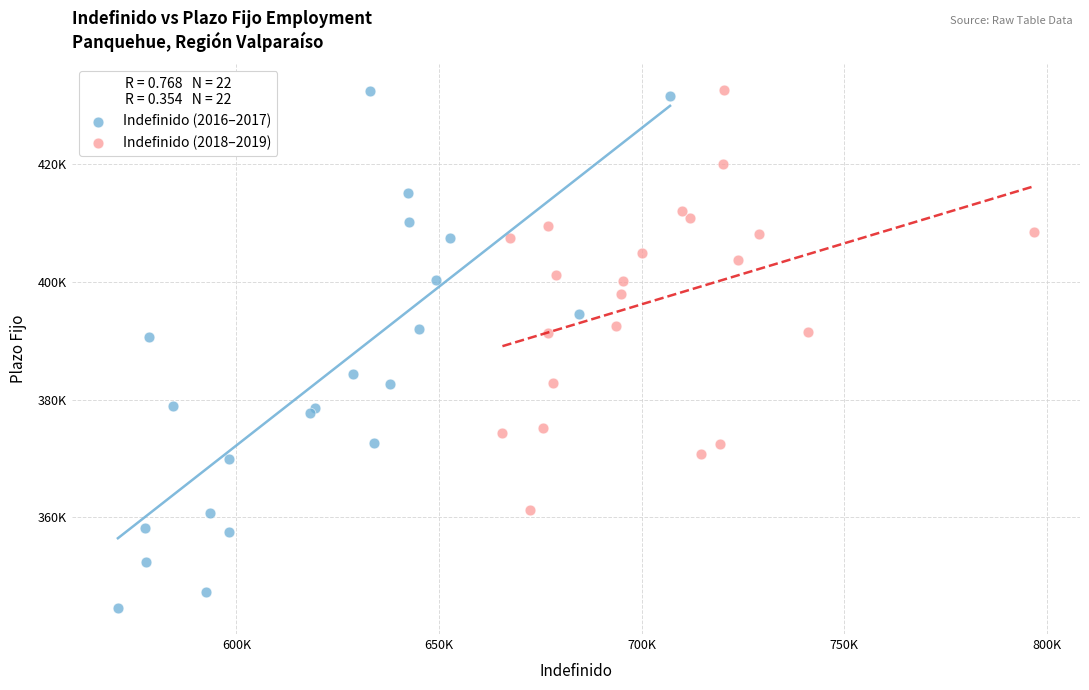

Which series has the largest Y range (max minus min)?

Indefinido (2016–2017)